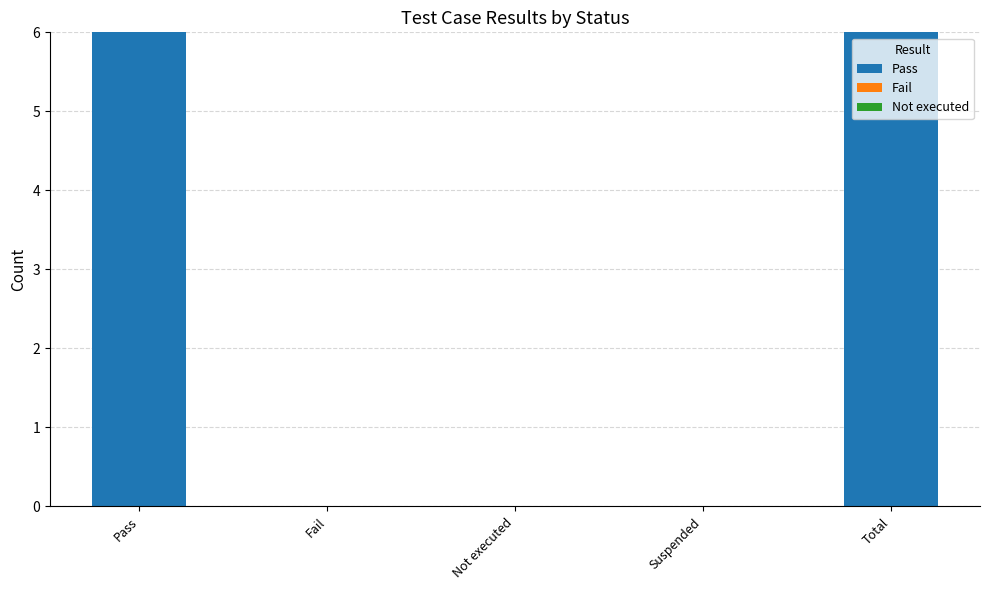

What is the sum of the values at Pass and Fail?

6